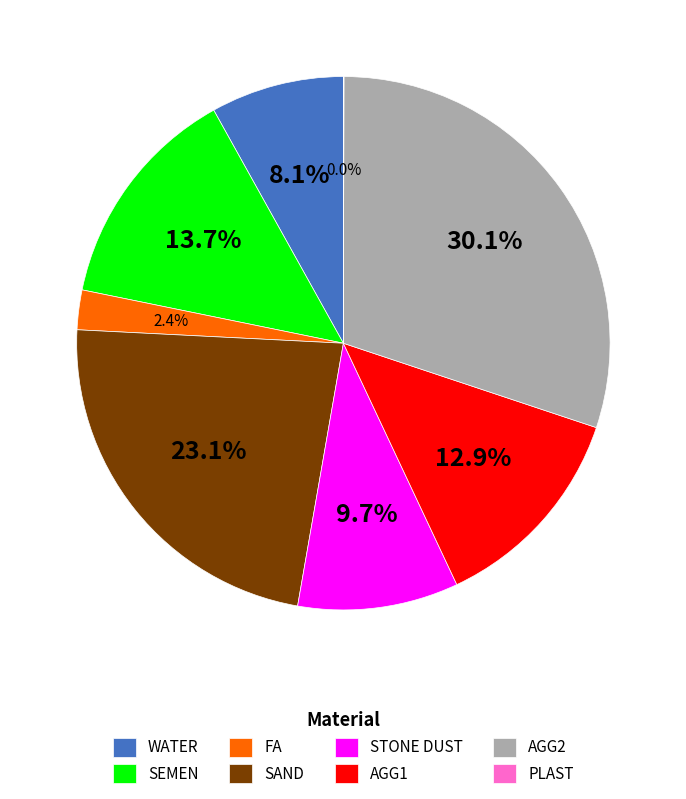

How much of the chart is everything except STONE DUST?

90.3%